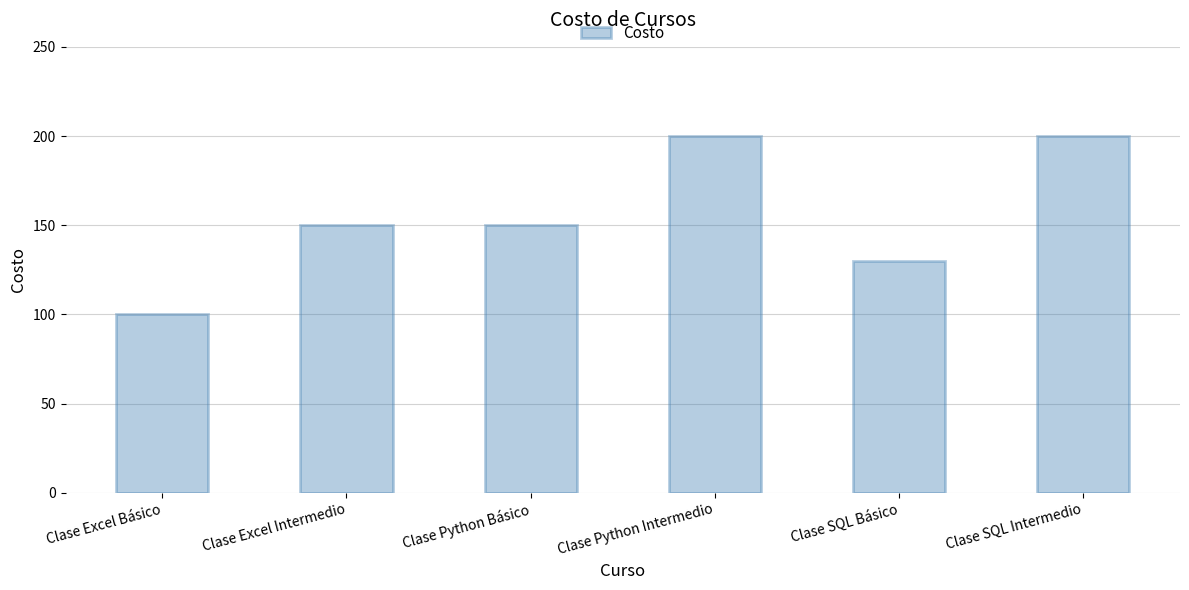

Which has a higher value, Clase Excel Básico or Clase SQL Intermedio?

Clase SQL Intermedio